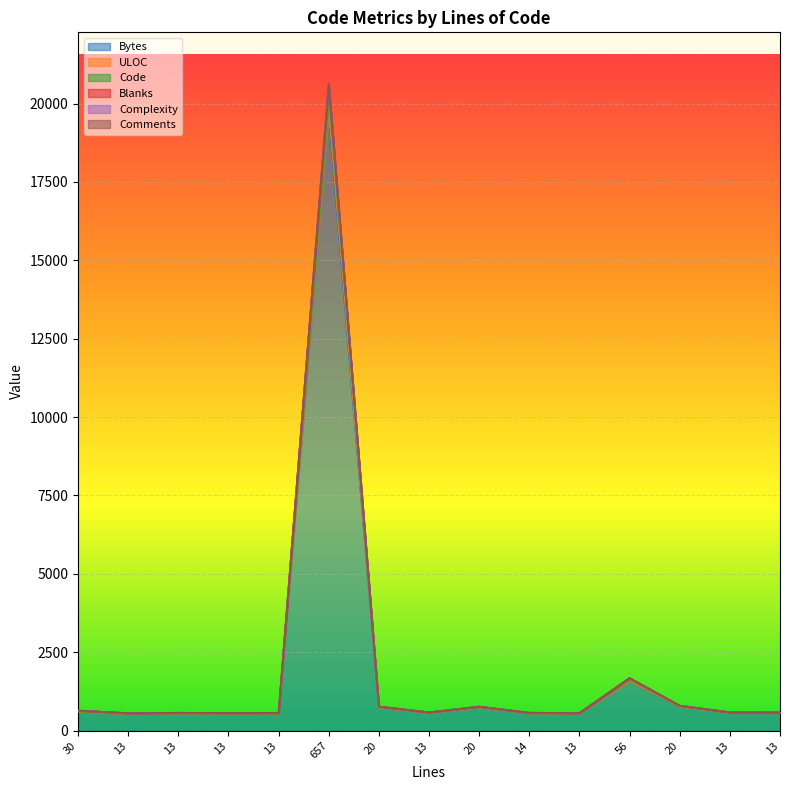

What is the spread (max minus min) of values at 14?

28